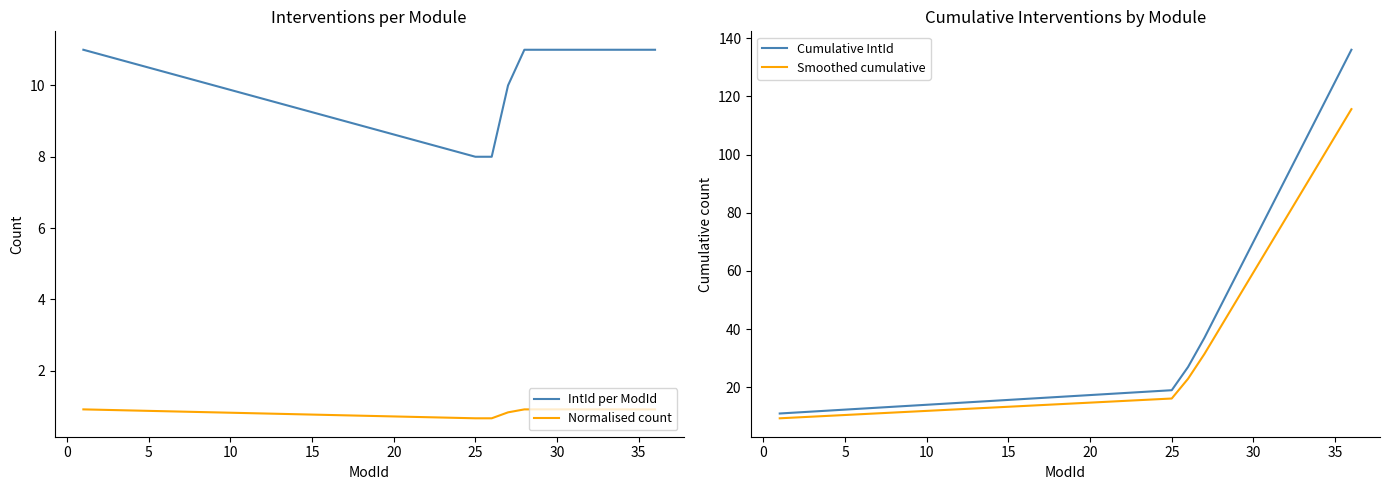

How many distinct data groups are displayed?

4